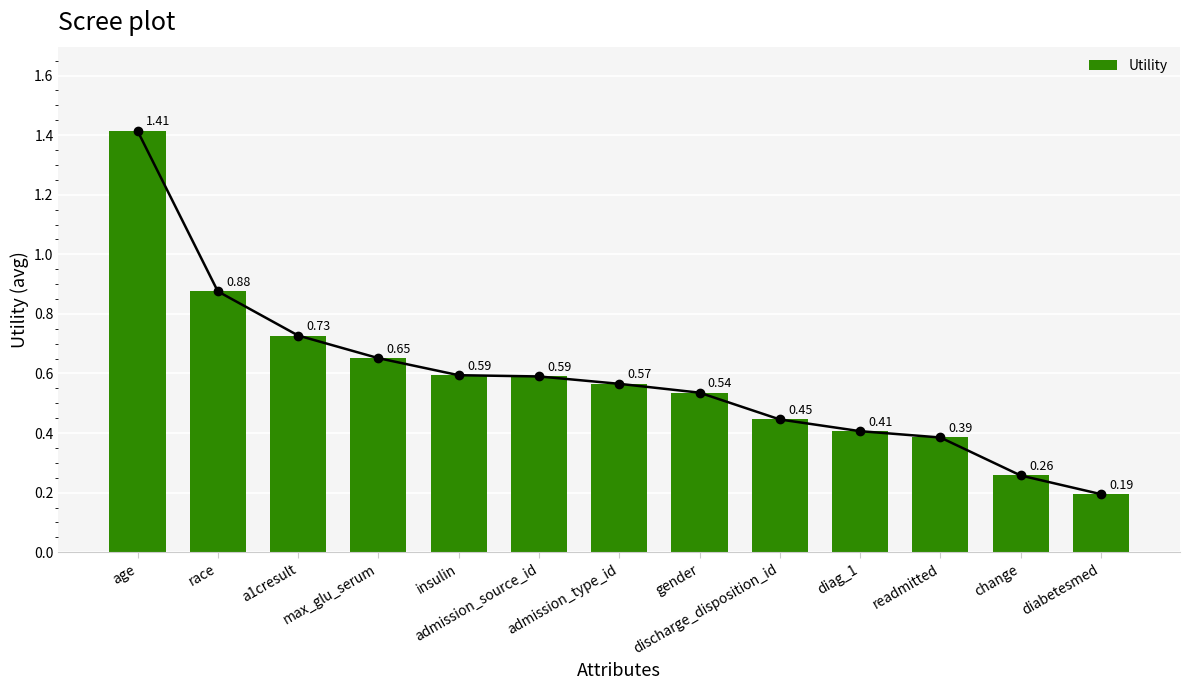

What is the greatest value displayed?

1.4